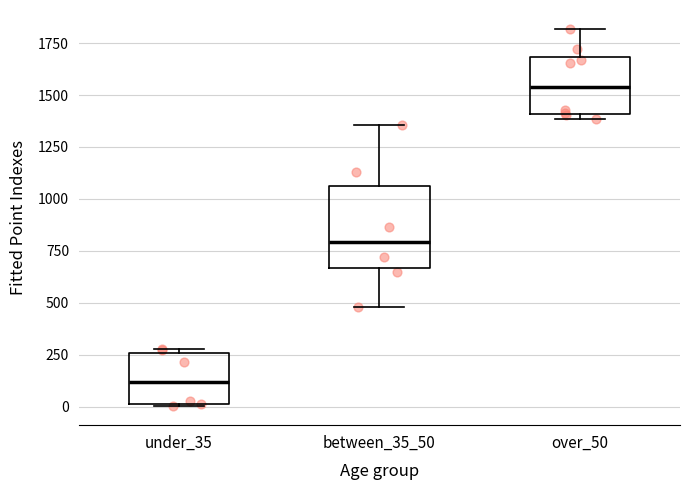

Reading left to right, transcribe this box plot: for each box, give where its median line is, the range the box spans, and where its two whiskers end, as read against the y-axis. The values are not printed on the chart, so give them approximately, as read against the axis.

under_35: median 100, box 0 to 250, whiskers 0 to 300
between_35_50: median 800, box 650 to 1050, whiskers 500 to 1350
over_50: median 1550, box 1400 to 1700, whiskers 1400 (just below the box's lower edge) to 1800